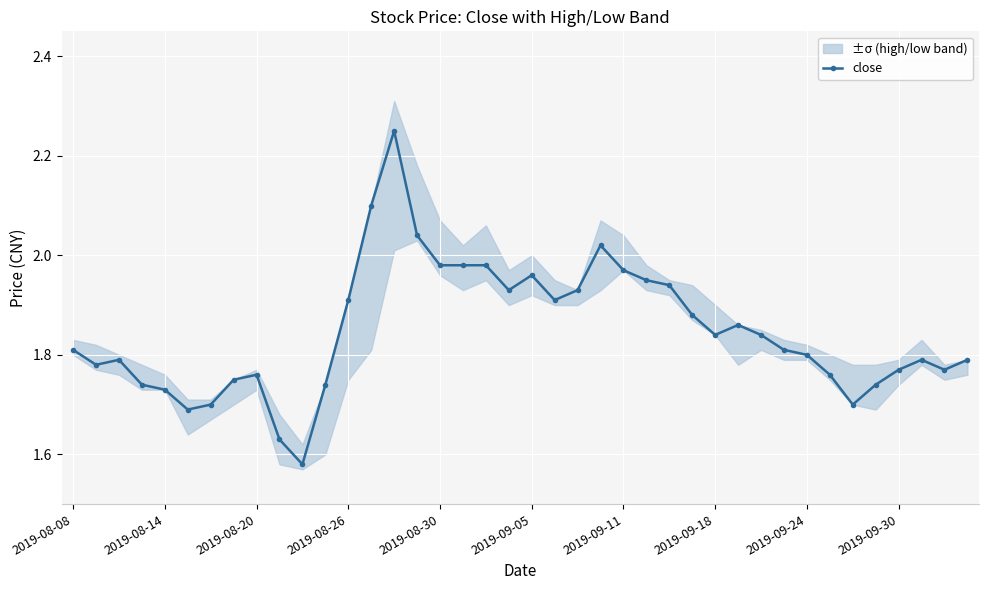

Where is the data nearest to the value 1?

10